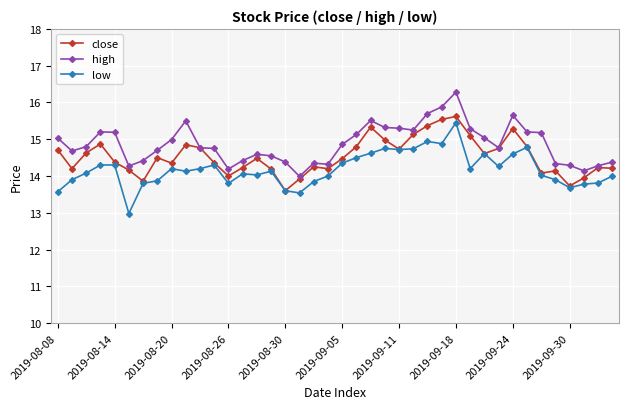

How many lines are shown in the chart?

3